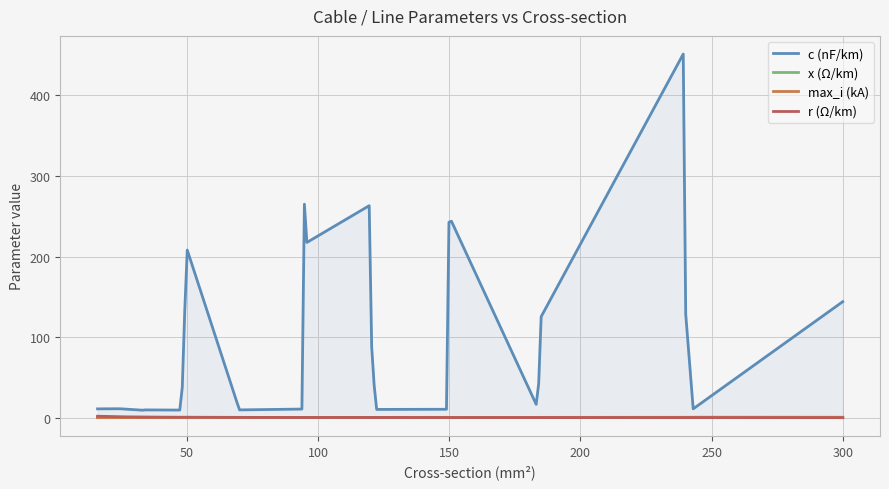

In c_nf_per_km, how many points are higher than both neighbors (excluding endpoints)?

7